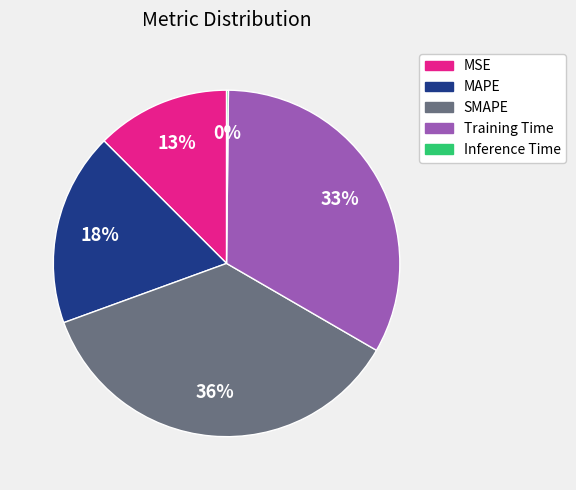

True or false: SMAPE accounts for 36% of the total.

True